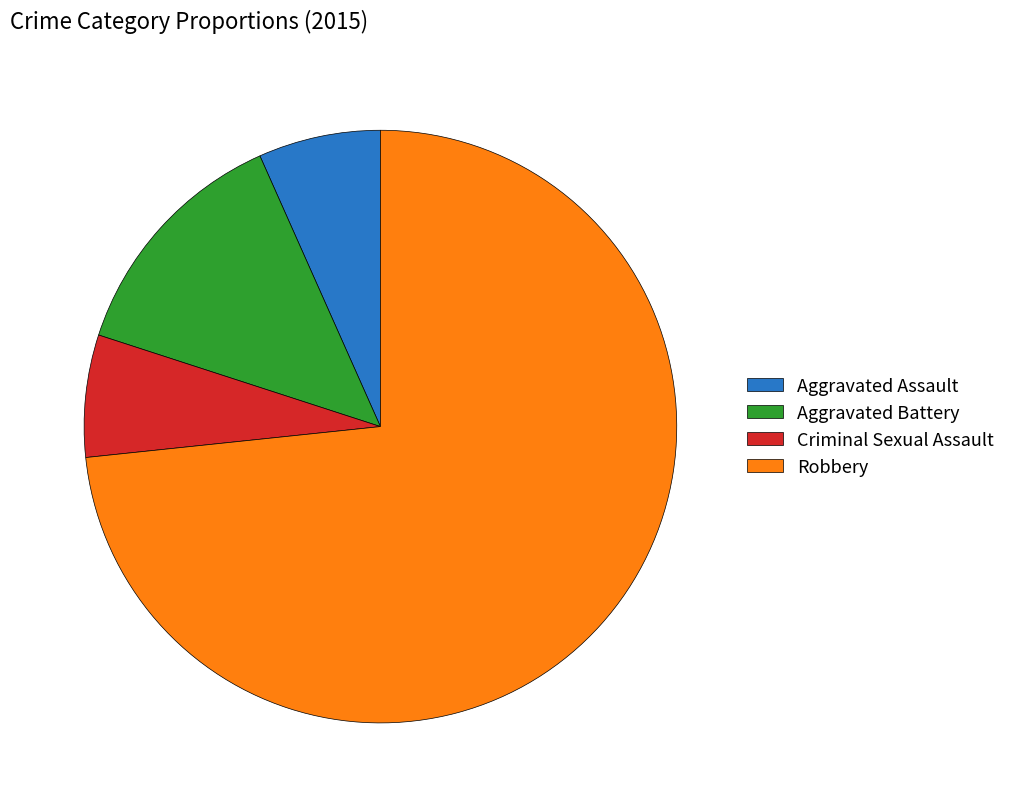

Is the sum of Aggravated Assault and Robbery greater than half?

Yes